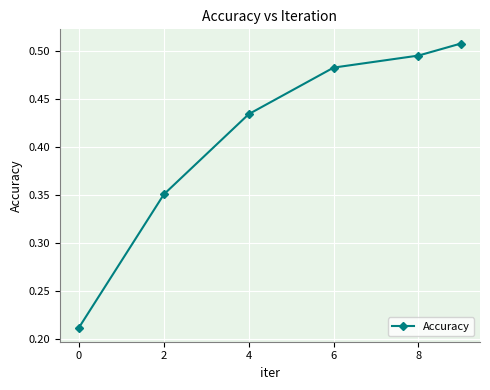

How many values are between 0 and 1?

6